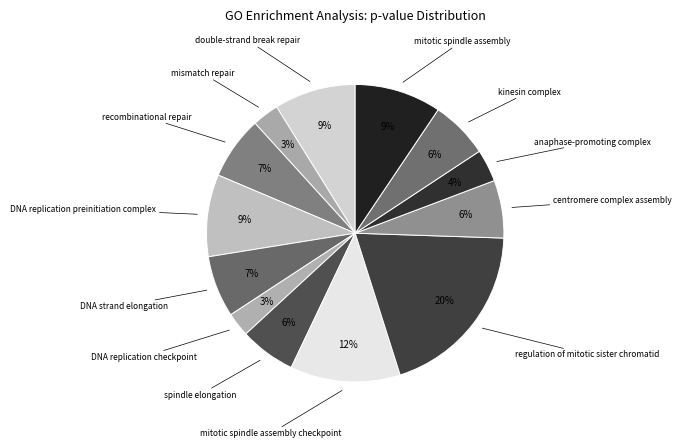

How many segments does this pie chart have?

13